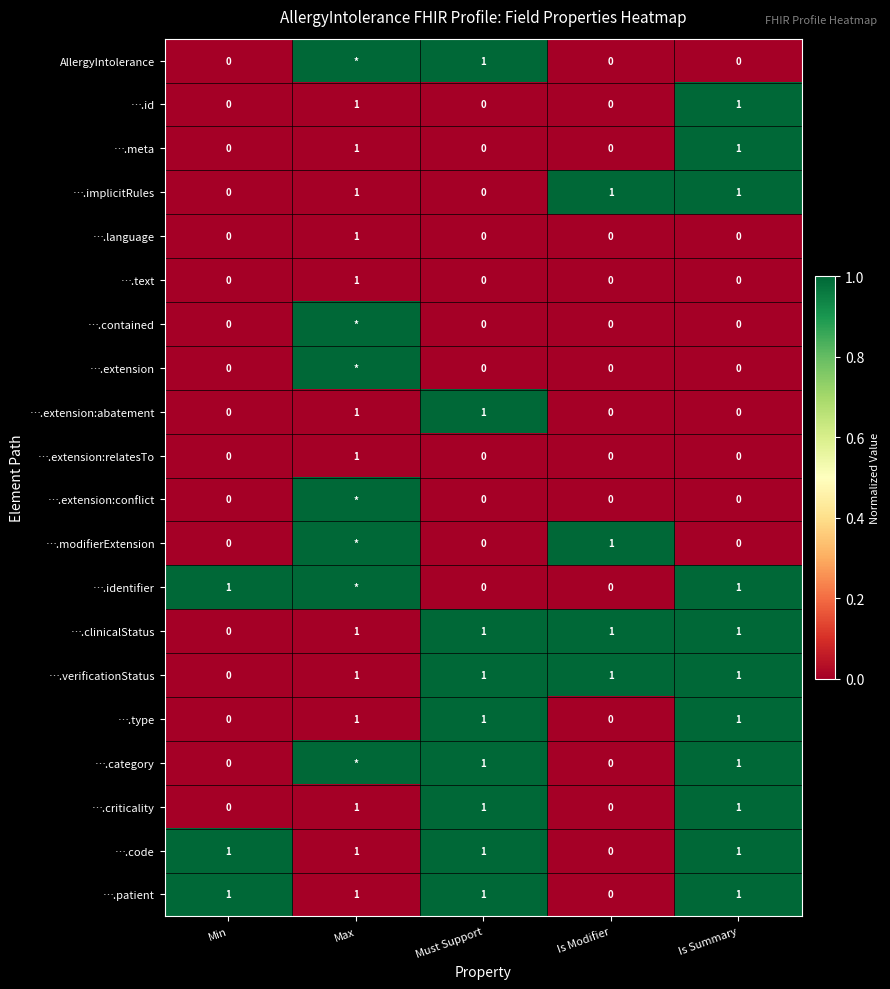

What is the difference between the maximum and minimum values in the ….clinicalStatus series?

1